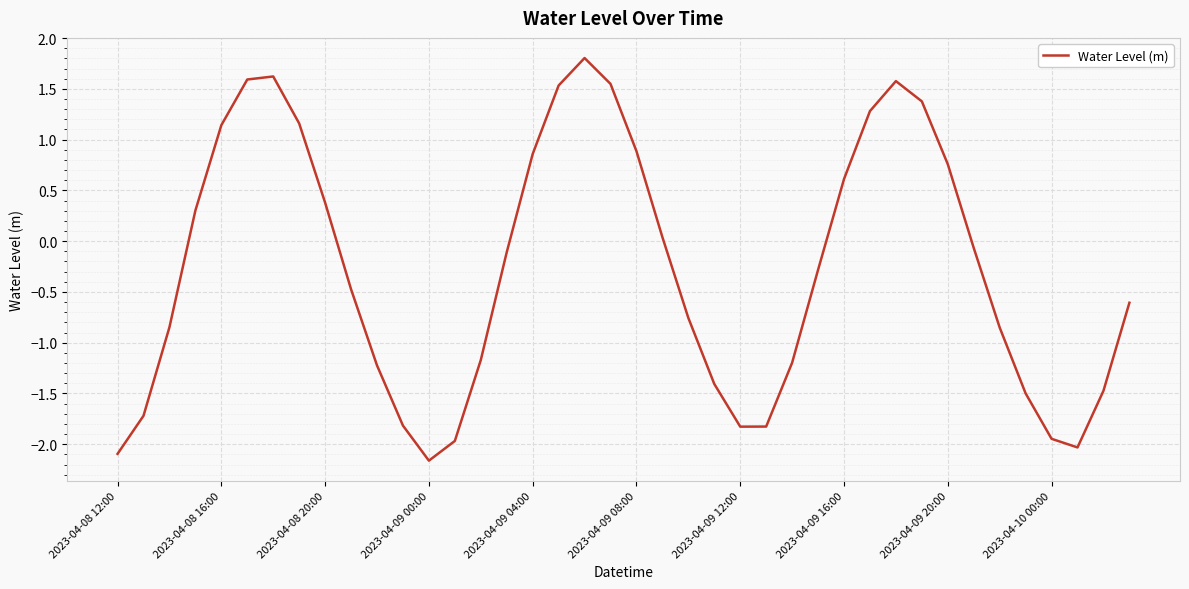

What is the minimum value shown in the chart?

-2.2